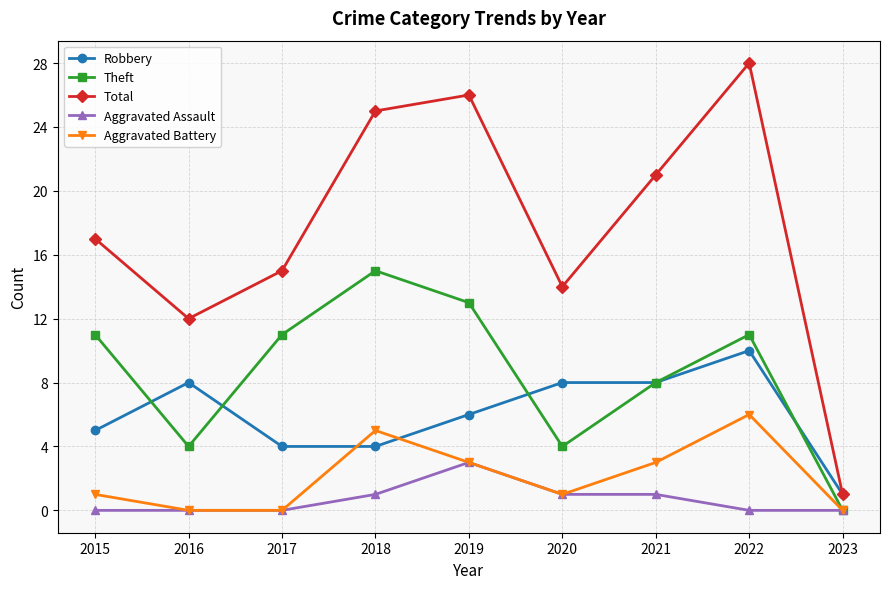

Rank the series at 2015 from highest to lowest value.

Total, Theft, Robbery, Aggravated Battery, Aggravated Assault